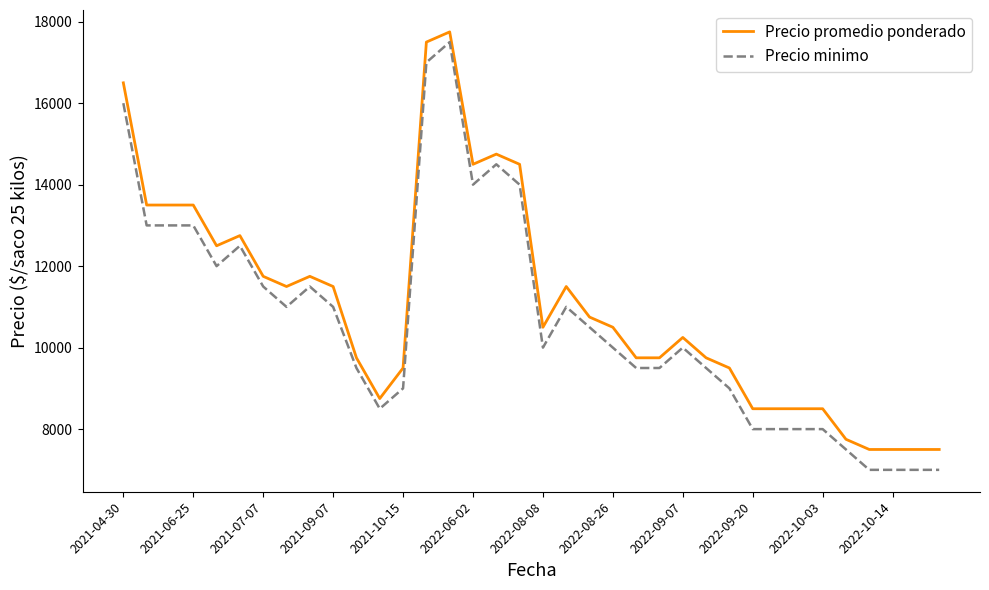

What is the greatest value displayed?

17750